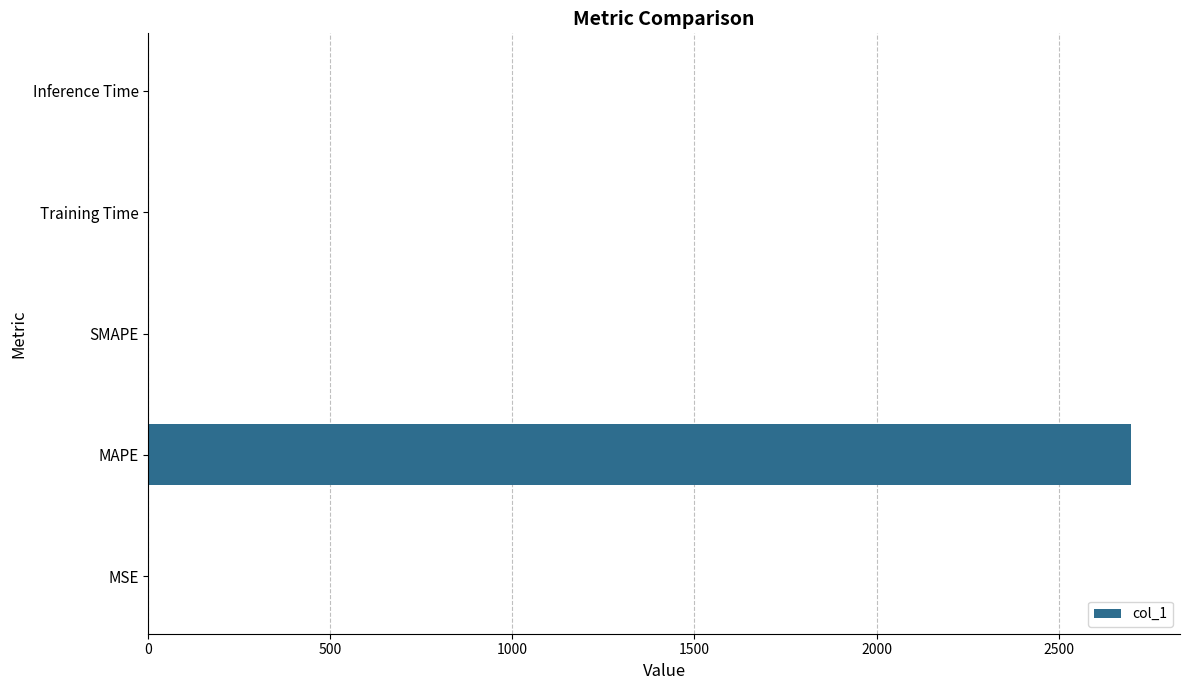

The value at Inference Time is 0.0. True or false?

True